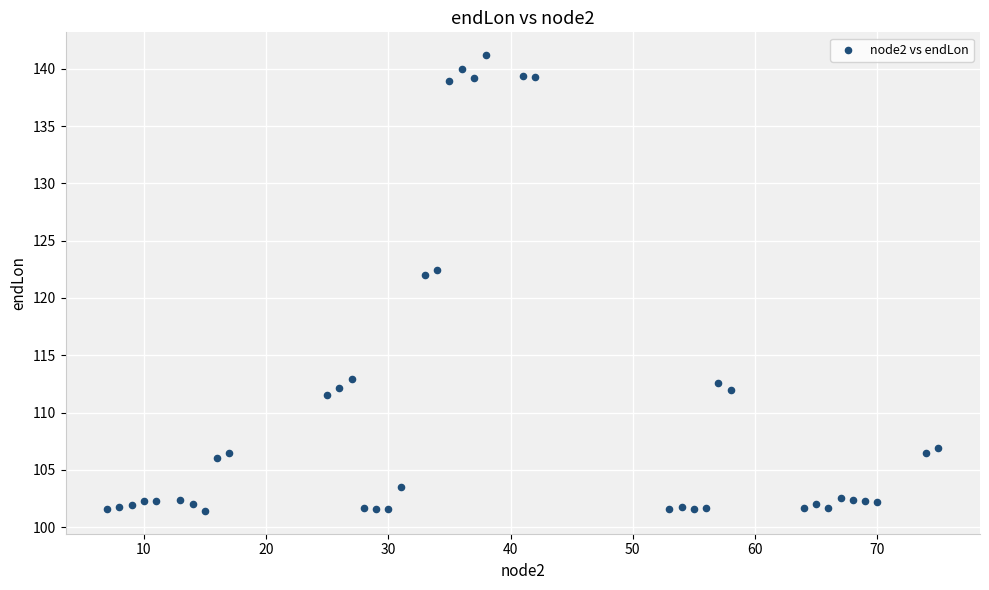

What is the range of X values (max minus min)?

68.0